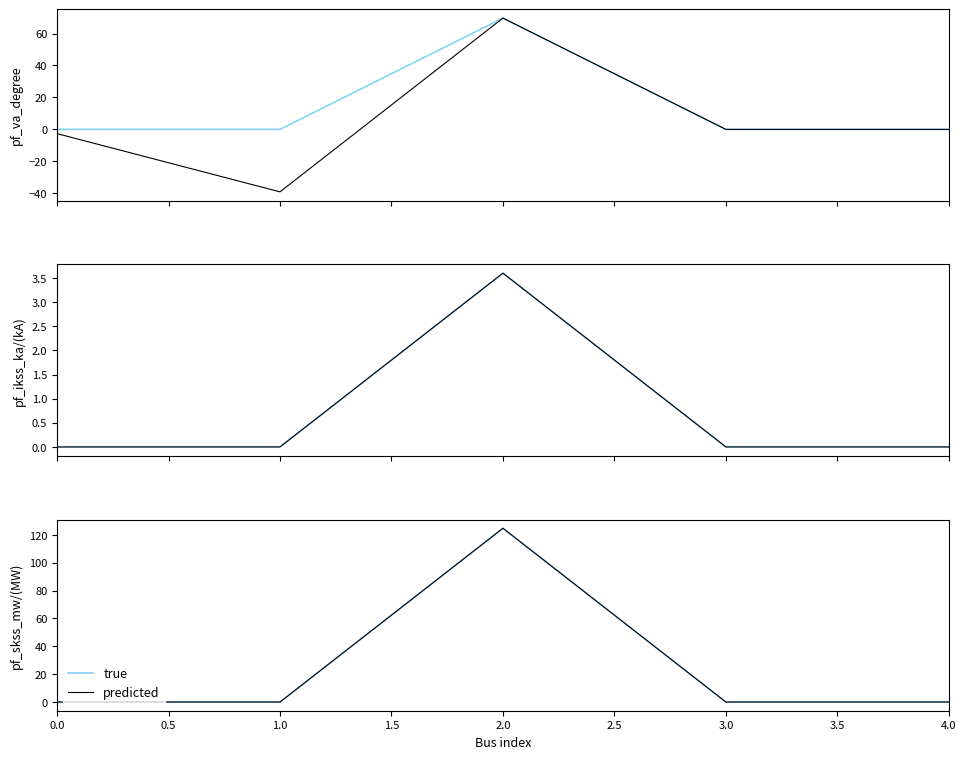

What are all the series names shown in the legend?

true, predicted